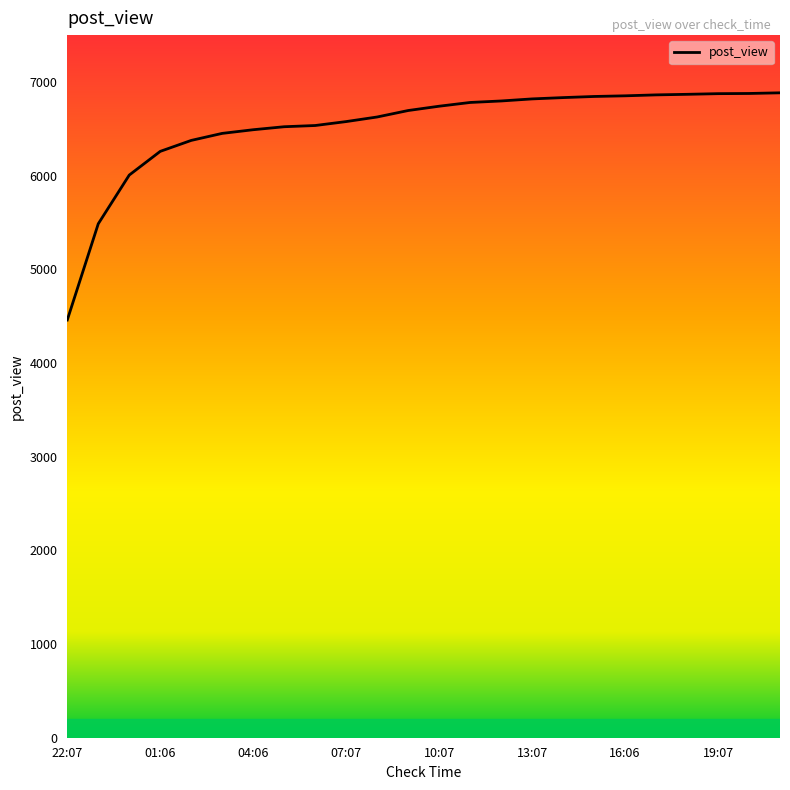

What is the average value?

6522